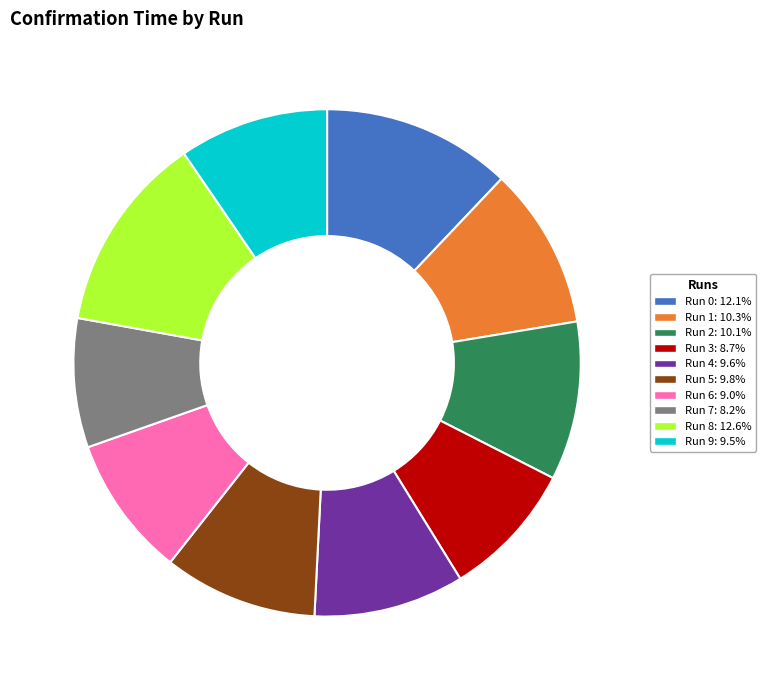

Does any single category account for the majority?

No